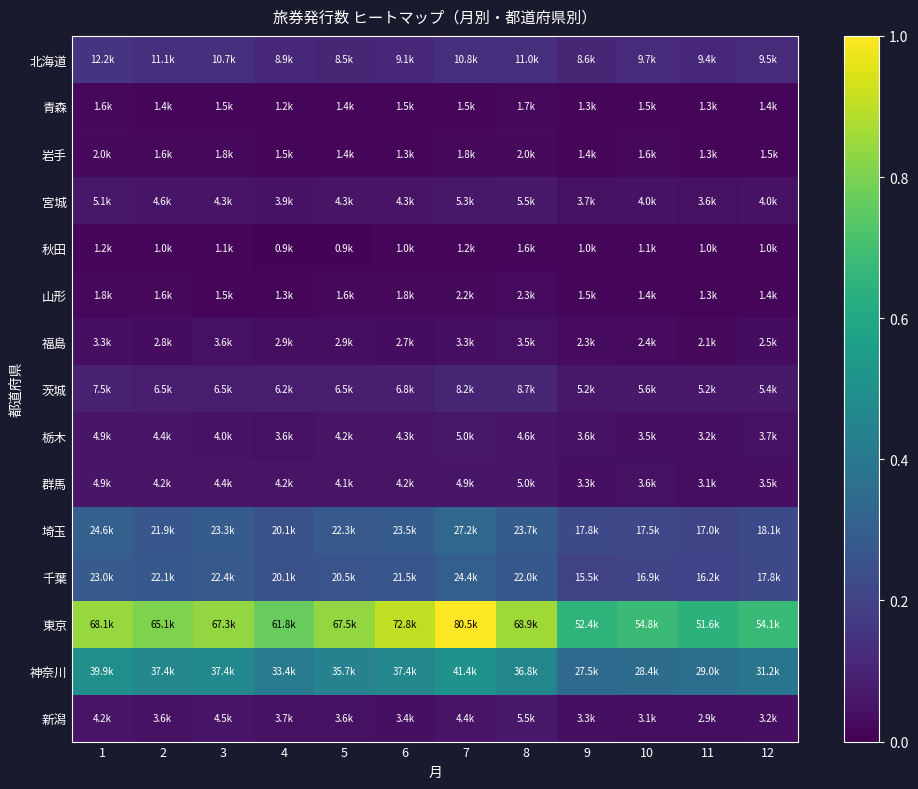

Reading left to right, extract all data points from this chart.

北海道: 1=0.2	2=0.1	3=0.1	4=0.1	5=0.1	6=0.1	7=0.1	8=0.1	9=0.1	10=0.1	11=0.1	12=0.1
青森: 1=0.0	2=0.0	3=0.0	4=0.0	5=0.0	6=0.0	7=0.0	8=0.0	9=0.0	10=0.0	11=0.0	12=0.0
岩手: 1=0.0	2=0.0	3=0.0	4=0.0	5=0.0	6=0.0	7=0.0	8=0.0	9=0.0	10=0.0	11=0.0	12=0.0
宮城: 1=0.1	2=0.1	3=0.1	4=0.0	5=0.1	6=0.1	7=0.1	8=0.1	9=0.0	10=0.0	11=0.0	12=0.0
秋田: 1=0.0	2=0.0	3=0.0	4=0.0	5=0.0	6=0.0	7=0.0	8=0.0	9=0.0	10=0.0	11=0.0	12=0.0
山形: 1=0.0	2=0.0	3=0.0	4=0.0	5=0.0	6=0.0	7=0.0	8=0.0	9=0.0	10=0.0	11=0.0	12=0.0
福島: 1=0.0	2=0.0	3=0.0	4=0.0	5=0.0	6=0.0	7=0.0	8=0.0	9=0.0	10=0.0	11=0.0	12=0.0
茨城: 1=0.1	2=0.1	3=0.1	4=0.1	5=0.1	6=0.1	7=0.1	8=0.1	9=0.1	10=0.1	11=0.1	12=0.1
栃木: 1=0.1	2=0.1	3=0.1	4=0.0	5=0.1	6=0.1	7=0.1	8=0.1	9=0.0	10=0.0	11=0.0	12=0.0
群馬: 1=0.1	2=0.1	3=0.1	4=0.1	5=0.1	6=0.1	7=0.1	8=0.1	9=0.0	10=0.0	11=0.0	12=0.0
埼玉: 1=0.3	2=0.3	3=0.3	4=0.2	5=0.3	6=0.3	7=0.3	8=0.3	9=0.2	10=0.2	11=0.2	12=0.2
千葉: 1=0.3	2=0.3	3=0.3	4=0.2	5=0.3	6=0.3	7=0.3	8=0.3	9=0.2	10=0.2	11=0.2	12=0.2
東京: 1=0.8	2=0.8	3=0.8	4=0.8	5=0.8	6=0.9	7=1.0	8=0.9	9=0.7	10=0.7	11=0.6	12=0.7
神奈川: 1=0.5	2=0.5	3=0.5	4=0.4	5=0.4	6=0.5	7=0.5	8=0.5	9=0.3	10=0.4	11=0.4	12=0.4
新潟: 1=0.1	2=0.0	3=0.1	4=0.0	5=0.0	6=0.0	7=0.1	8=0.1	9=0.0	10=0.0	11=0.0	12=0.0